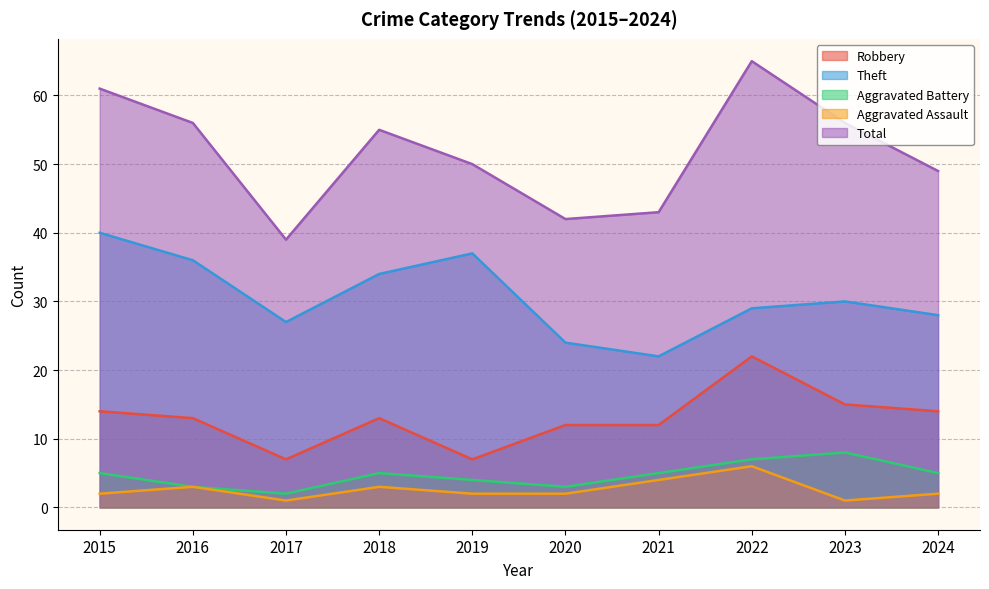

The value of Robbery at 2021 is 12. True or false?

True